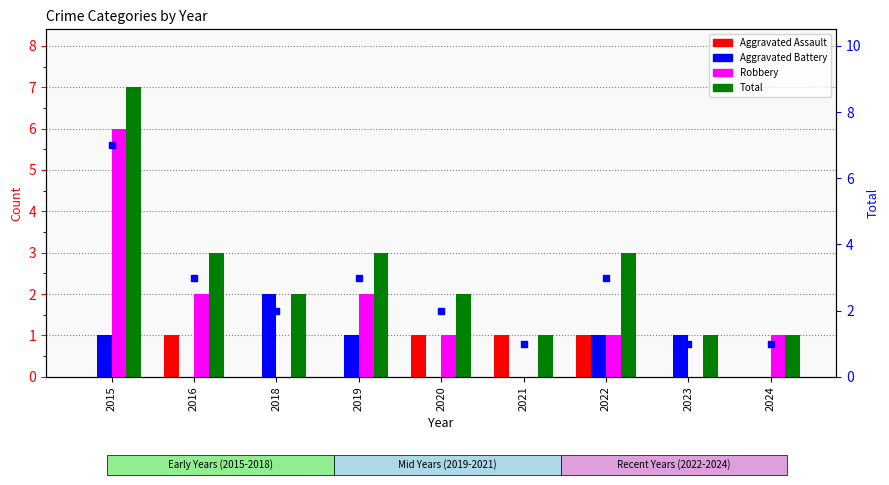

What is the value of the Total bar at the 4th from the left?

3